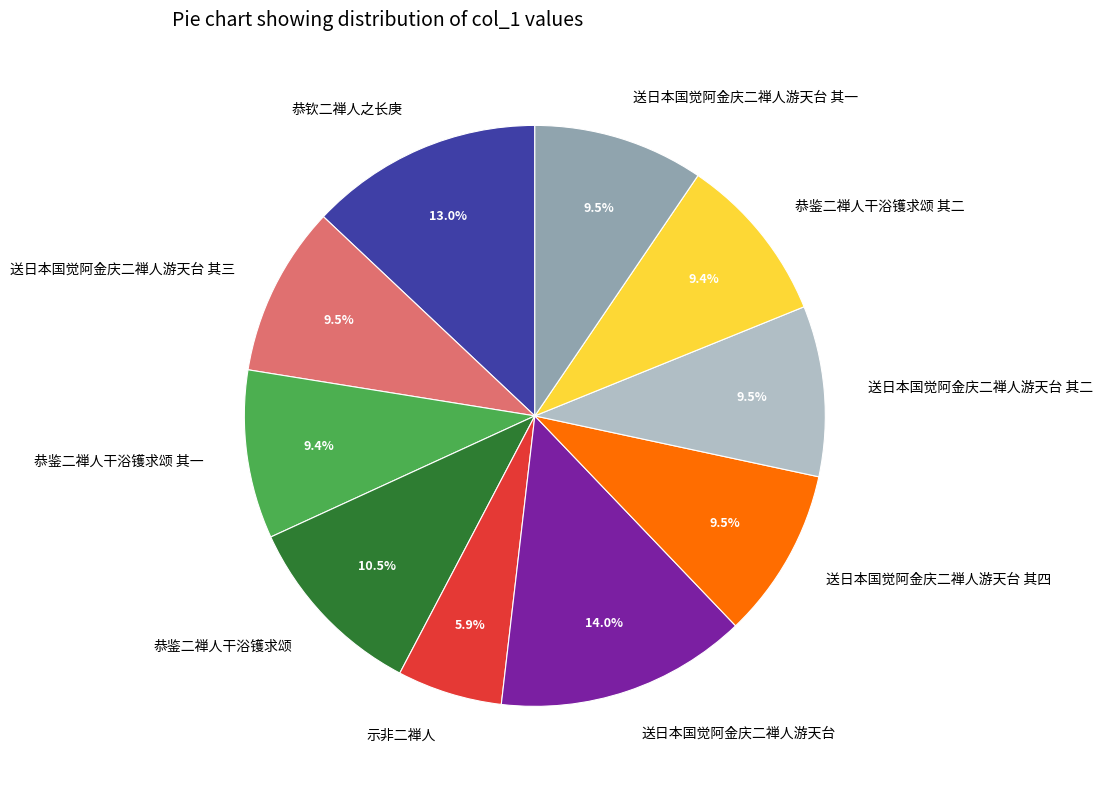

To the nearest percent, what is the combined percentage of 送日本国觉阿金庆二禅人游天台 and 送日本国觉阿金庆二禅人游天台 其三?

23%